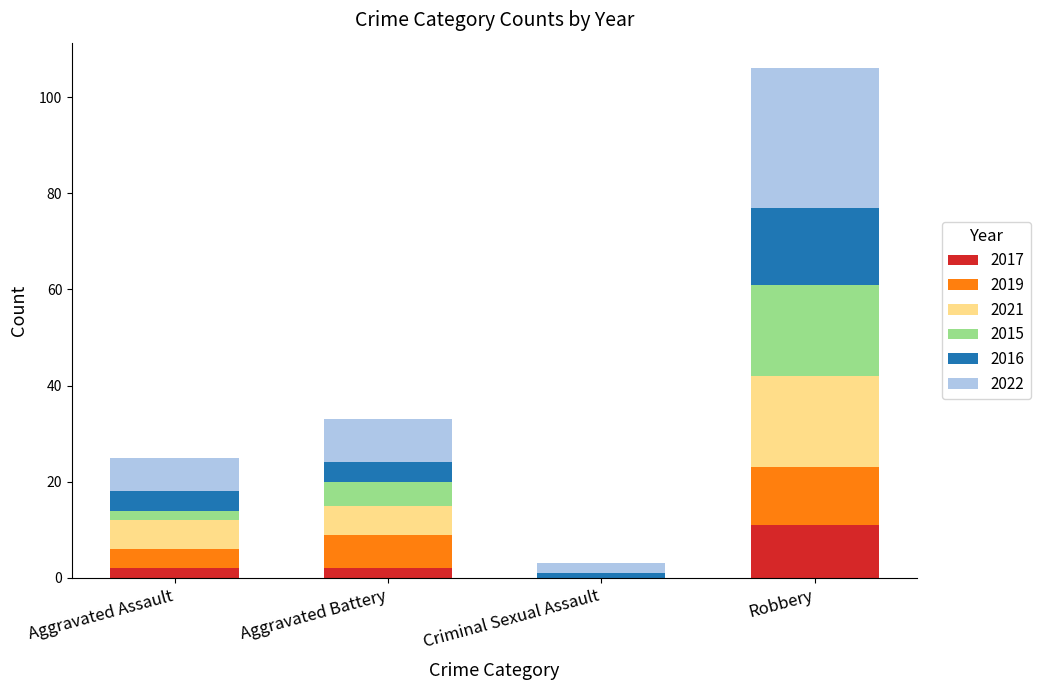

Count the number of categories in the chart.

4